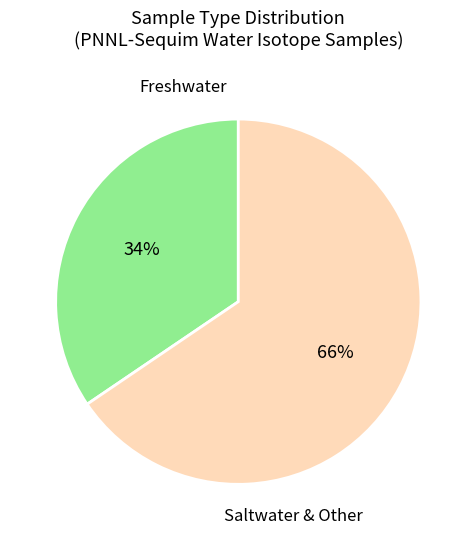

Does any single category account for the majority?

Yes